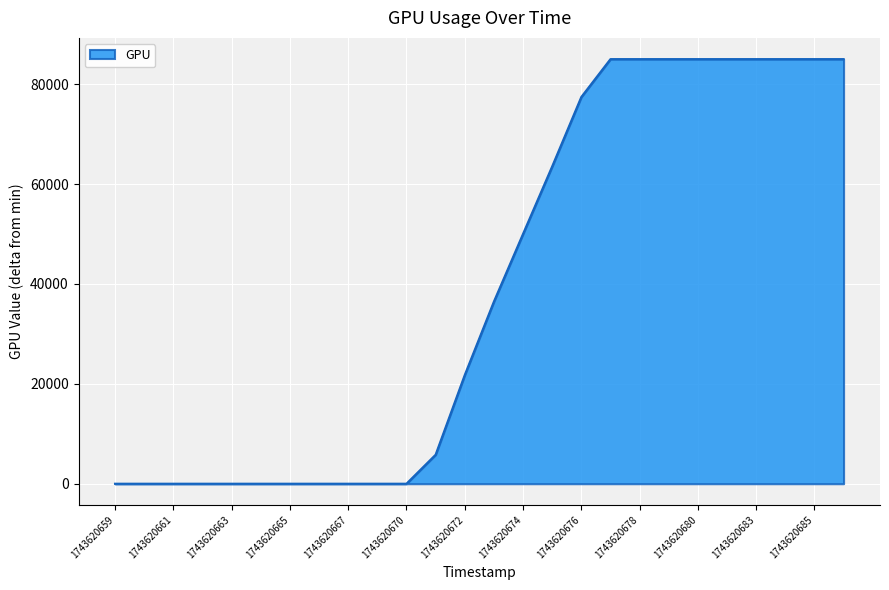

What is the maximum value shown in the chart?

85018